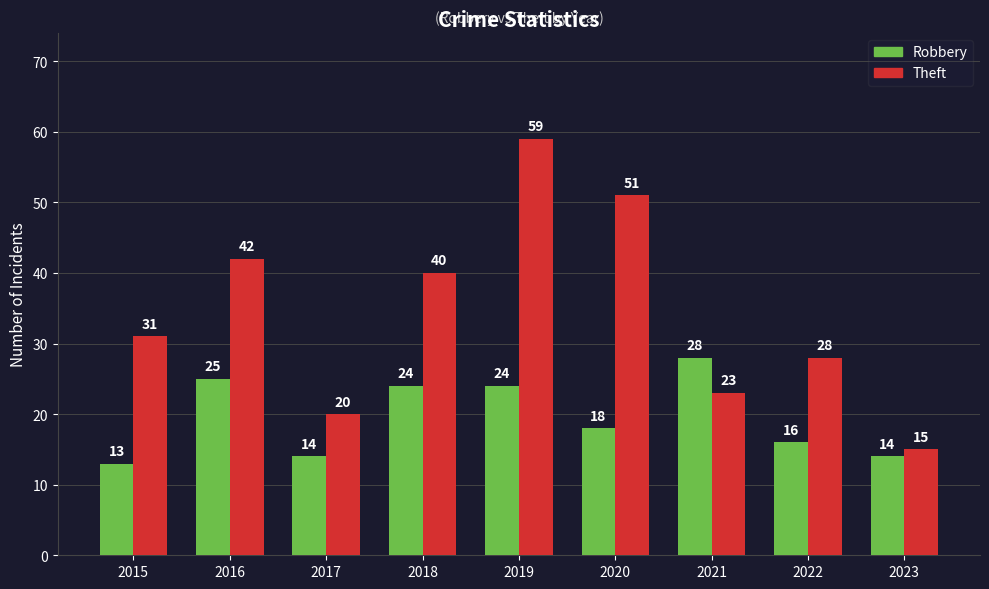

How many categories are shown in the chart?

9